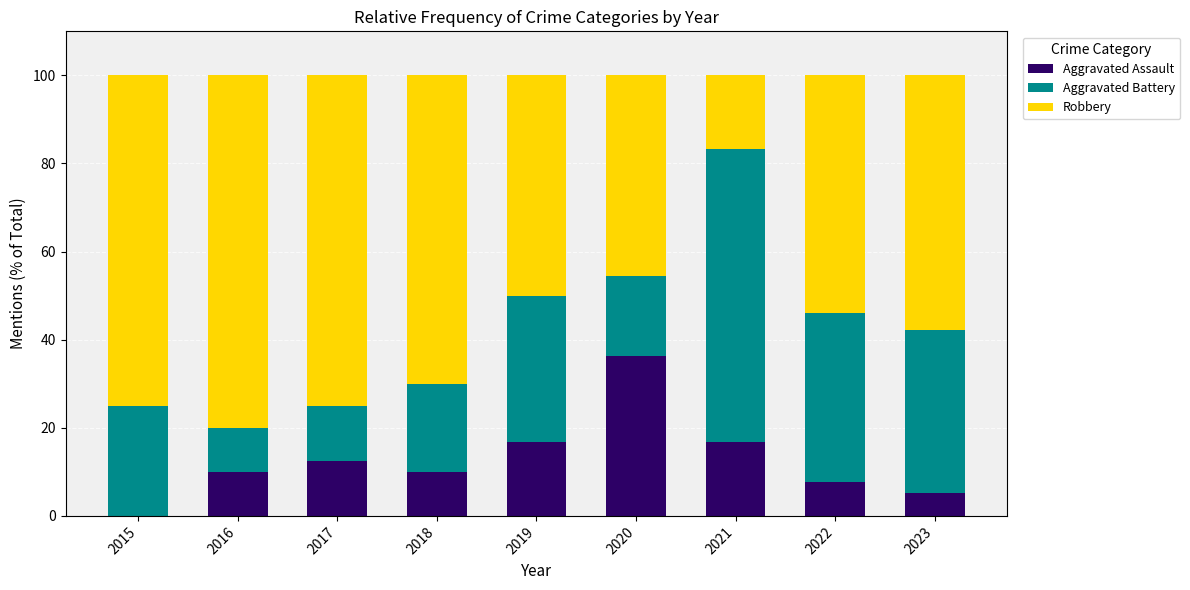

What is the maximum value for Aggravated Assault?

36.4